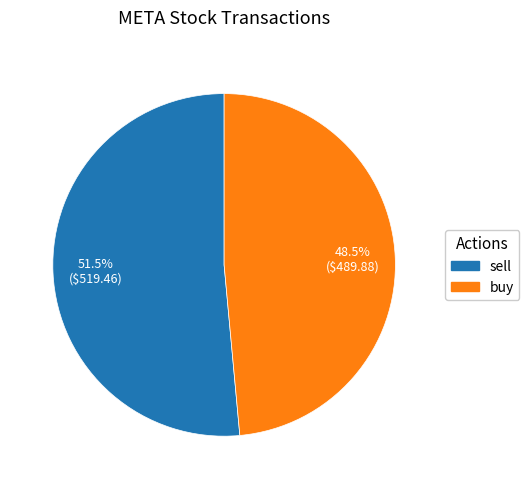

Which slice is the largest?

sell